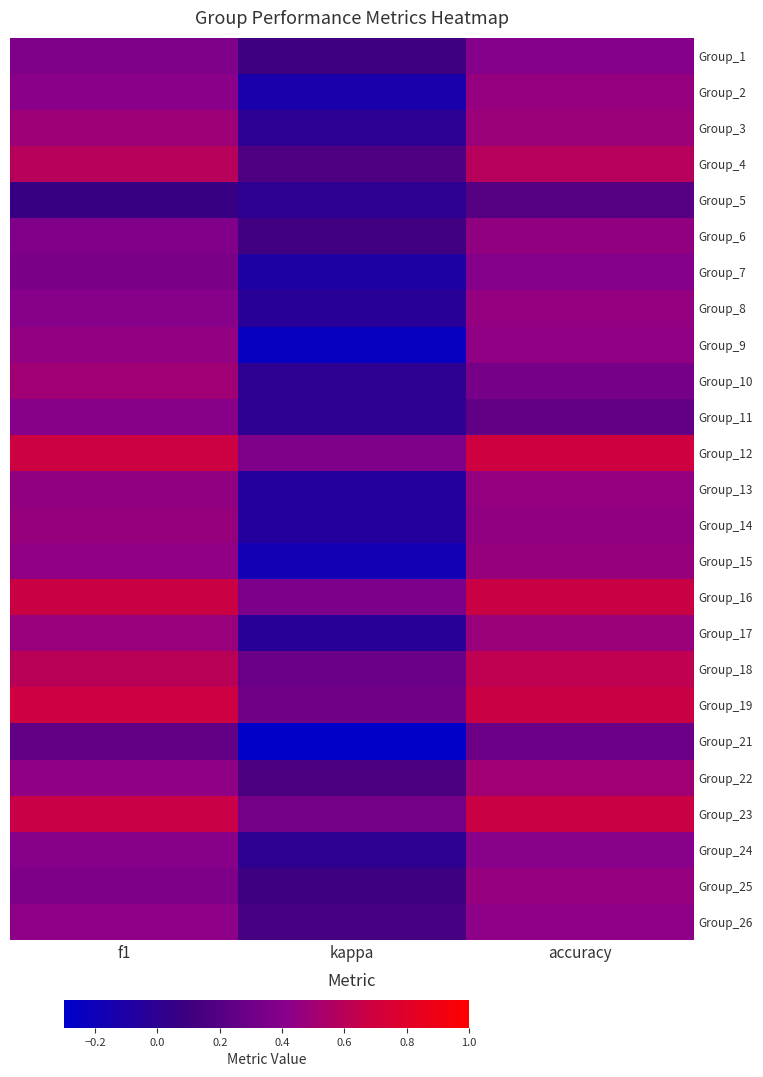

Reading right to left, what are all the values shown in this chart?

Group_1: accuracy=0.4	kappa=0.1	f1=0.4
Group_2: accuracy=0.5	kappa=-0.1	f1=0.4
Group_3: accuracy=0.5	kappa=-0.0	f1=0.5
Group_4: accuracy=0.6	kappa=0.2	f1=0.6
Group_5: accuracy=0.2	kappa=0.0	f1=0.1
Group_6: accuracy=0.4	kappa=0.1	f1=0.4
Group_7: accuracy=0.4	kappa=-0.1	f1=0.3
Group_8: accuracy=0.5	kappa=-0.0	f1=0.4
Group_9: accuracy=0.4	kappa=-0.2	f1=0.4
Group_10: accuracy=0.3	kappa=0.0	f1=0.5
Group_11: accuracy=0.2	kappa=0.0	f1=0.4
Group_12: accuracy=0.7	kappa=0.4	f1=0.7
Group_13: accuracy=0.5	kappa=-0.1	f1=0.4
Group_14: accuracy=0.4	kappa=-0.1	f1=0.5
Group_15: accuracy=0.5	kappa=-0.2	f1=0.4
Group_16: accuracy=0.7	kappa=0.4	f1=0.7
Group_17: accuracy=0.5	kappa=-0.0	f1=0.5
Group_18: accuracy=0.6	kappa=0.3	f1=0.6
Group_19: accuracy=0.7	kappa=0.3	f1=0.7
Group_21: accuracy=0.3	kappa=-0.3	f1=0.2
Group_22: accuracy=0.5	kappa=0.2	f1=0.4
Group_23: accuracy=0.7	kappa=0.3	f1=0.7
Group_24: accuracy=0.4	kappa=0.0	f1=0.4
Group_25: accuracy=0.5	kappa=0.1	f1=0.4
Group_26: accuracy=0.4	kappa=0.1	f1=0.4